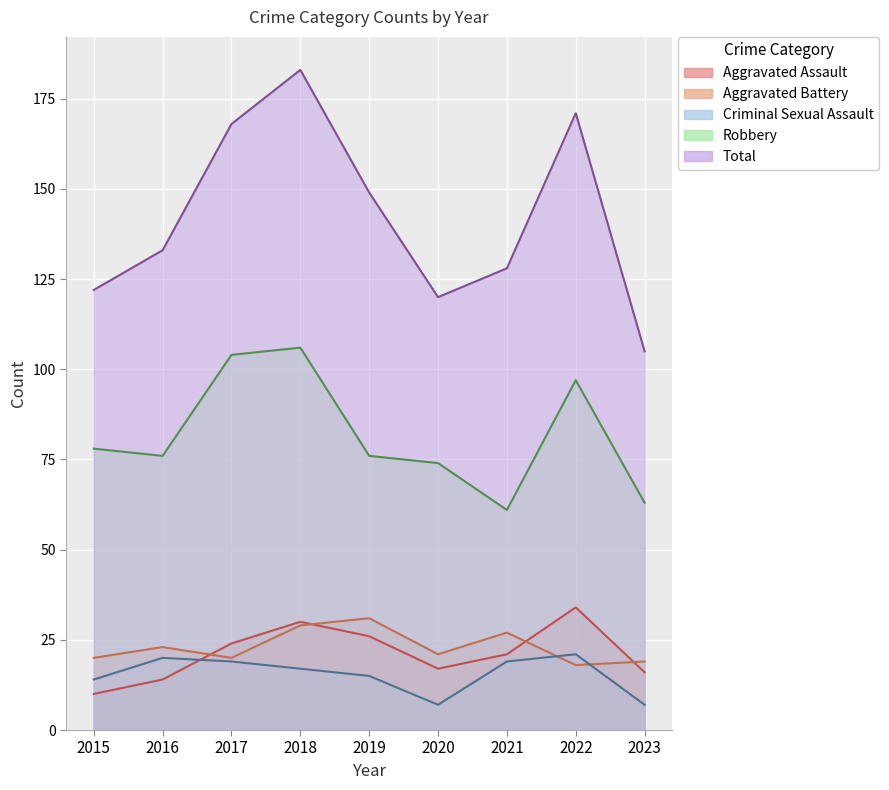

Does the chart display data point markers on the line(s)?

No